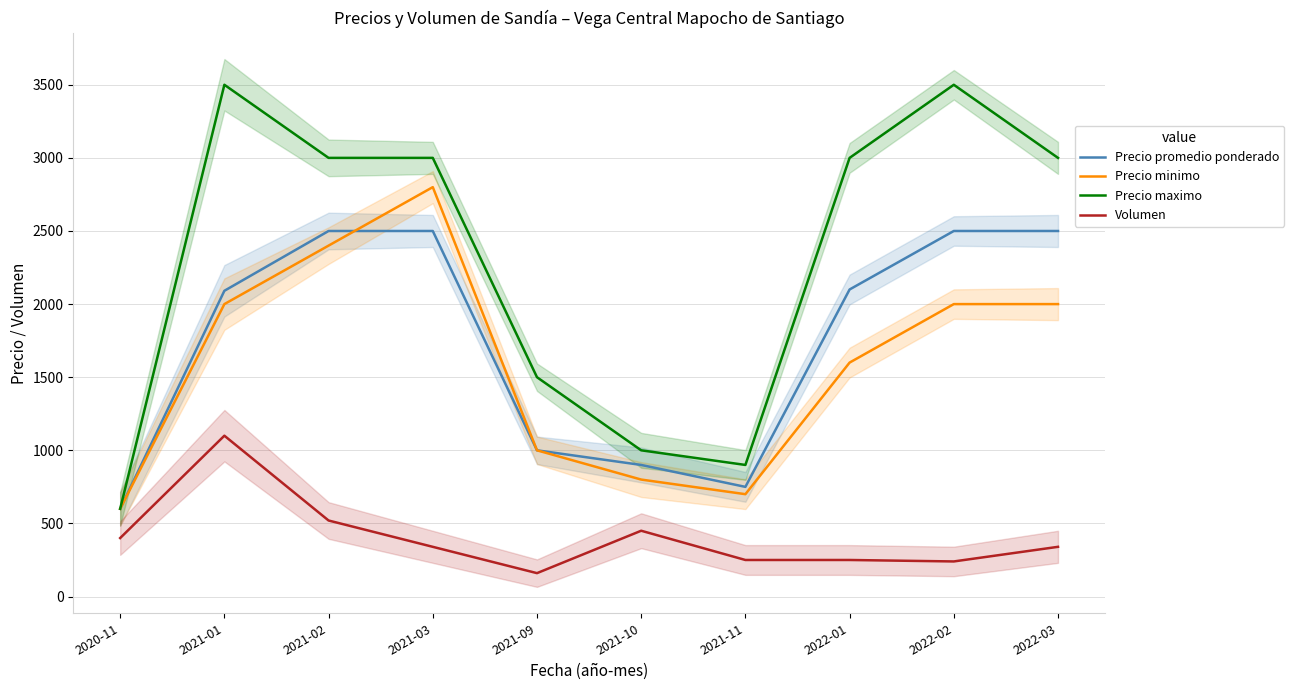

Reading left to right, extract all data points from this chart.

Precio promedio ponderado: 2020-11=600	2021-01=2091	2021-02=2500	2021-03=2500	2021-09=1000	2021-10=900	2021-11=750	2022-01=2100	2022-02=2500	2022-03=2500
Precio minimo: 2020-11=600	2021-01=2000	2021-02=2400	2021-03=2800	2021-09=1000	2021-10=800	2021-11=700	2022-01=1600	2022-02=2000	2022-03=2000
Precio maximo: 2020-11=600	2021-01=3500	2021-02=3000	2021-03=3000	2021-09=1500	2021-10=1000	2021-11=900	2022-01=3000	2022-02=3500	2022-03=3000
Volumen: 2020-11=400	2021-01=1100	2021-02=520	2021-03=340	2021-09=160	2021-10=450	2021-11=250	2022-01=250	2022-02=240	2022-03=340